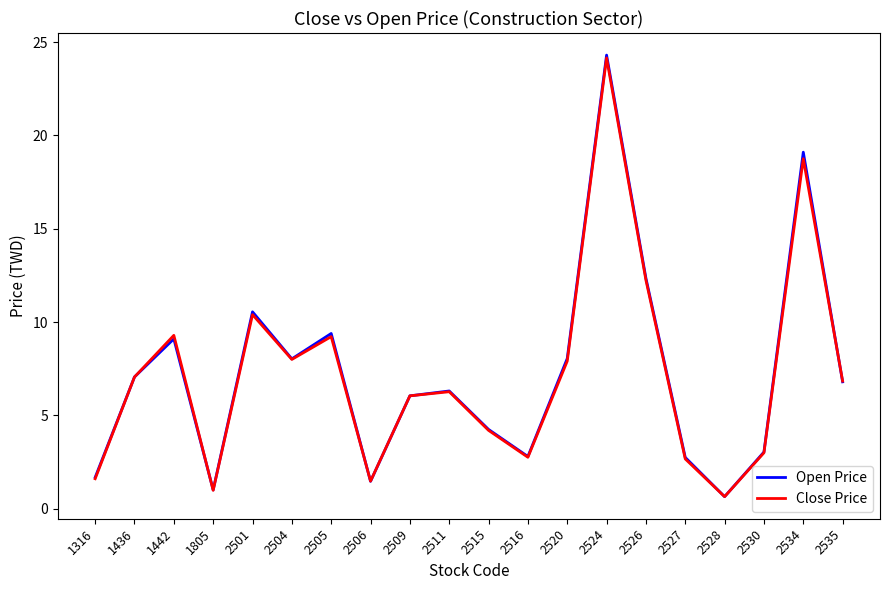

What is the greatest value displayed?

24.3